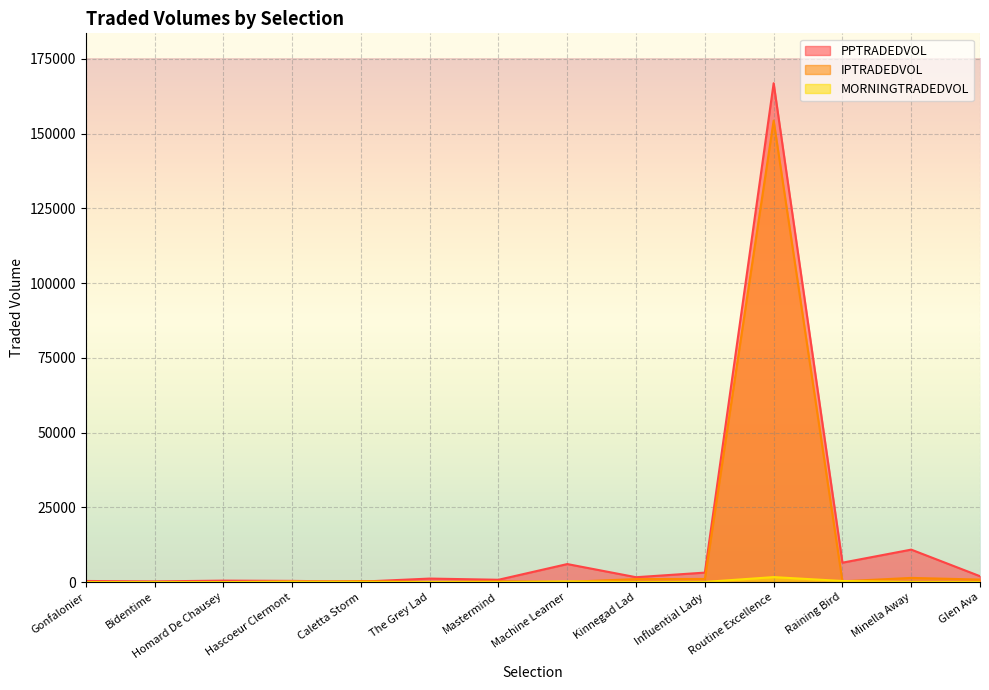

Rank the series by their average value, from lowest to highest.

MORNINGTRADEDVOL, IPTRADEDVOL, PPTRADEDVOL